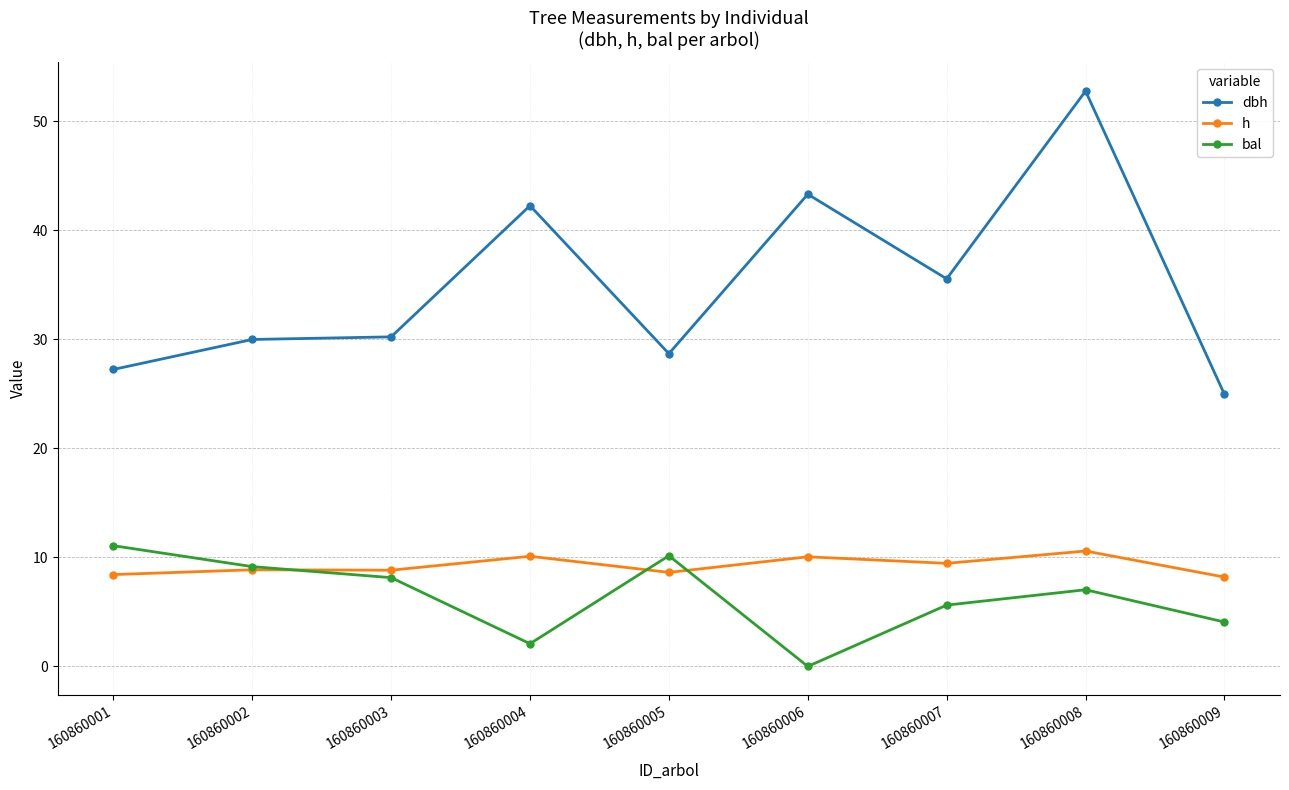

What is the minimum value for h?

8.2